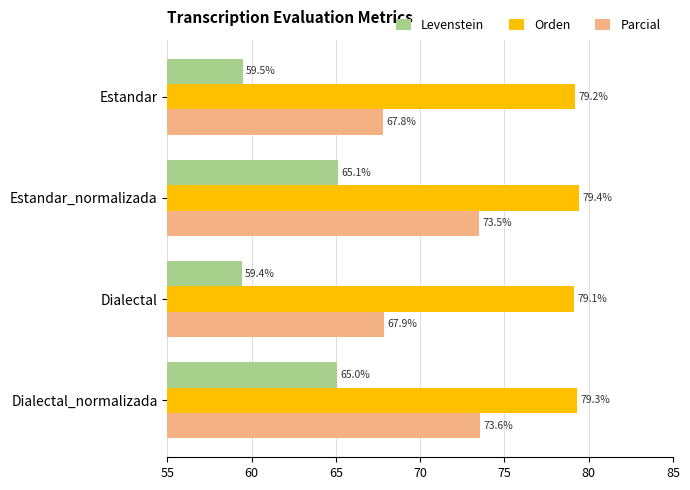

What is the difference between the Levenstein values at Estandar_normalizada and Estandar?

5.6